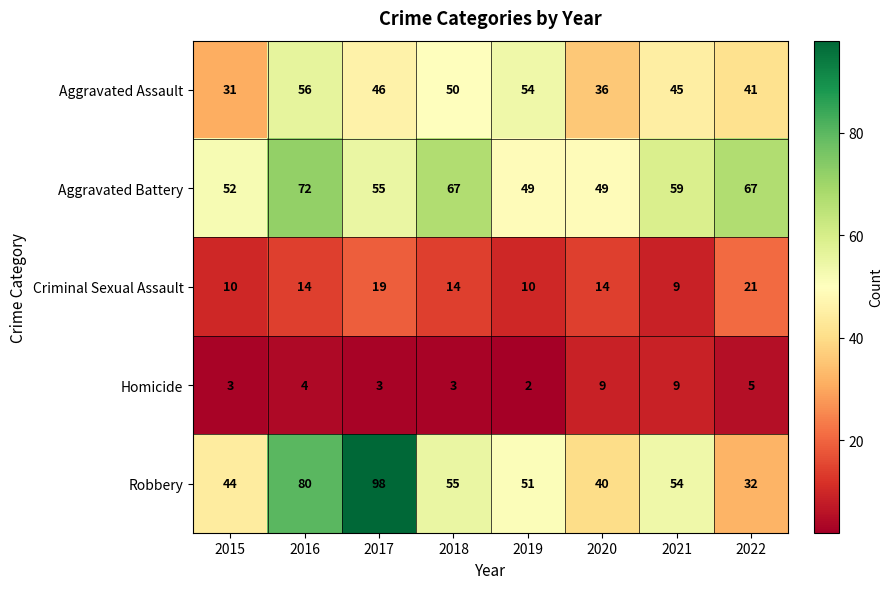

What is the smallest value displayed?

2